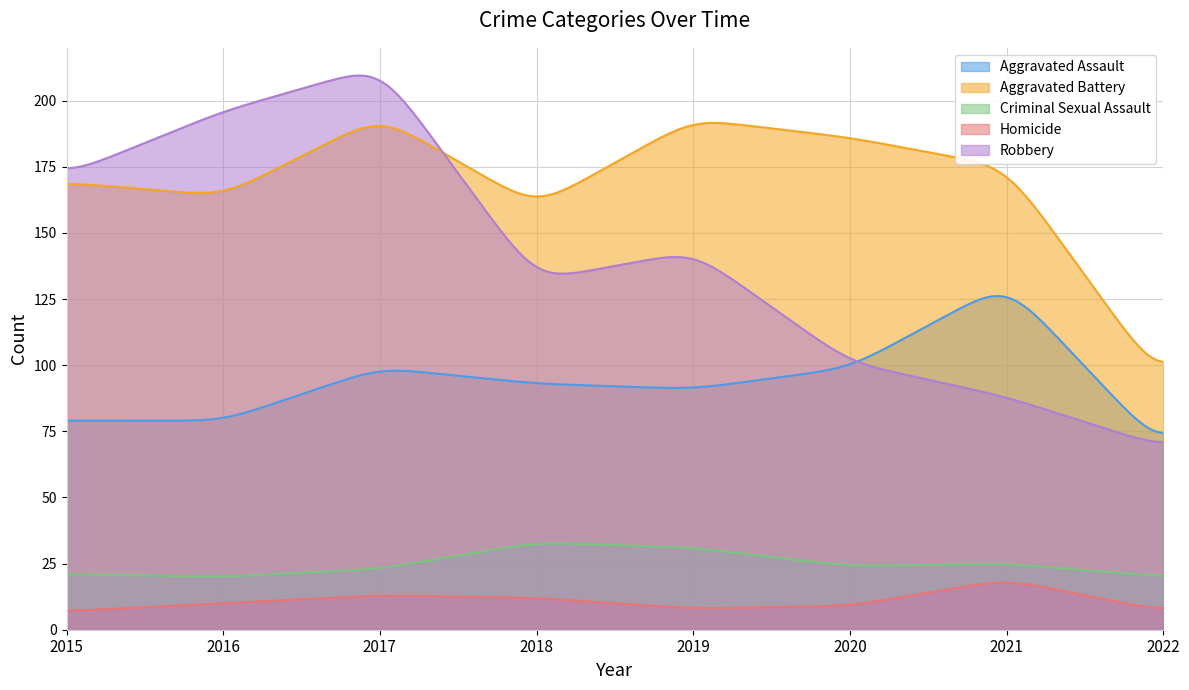

At which label does Criminal Sexual Assault first exceed 24?

2018